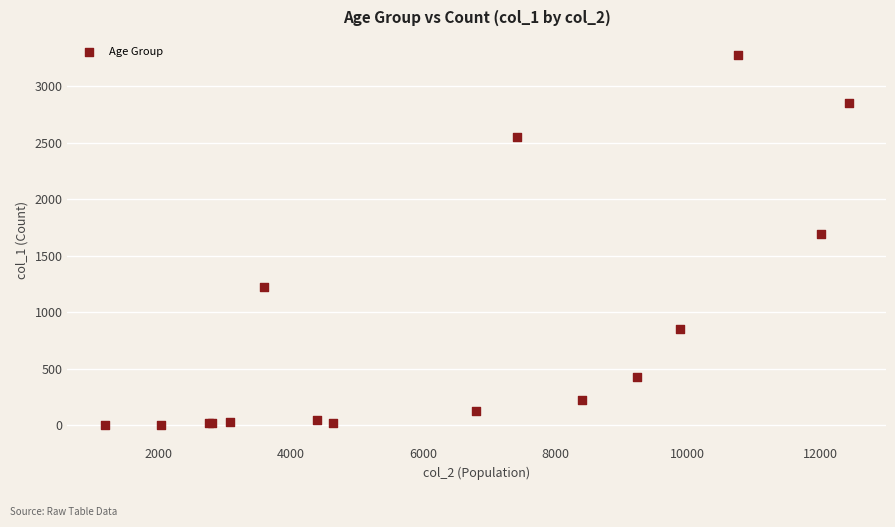

What Y value in the scatter plot is closest to 1638?

1690